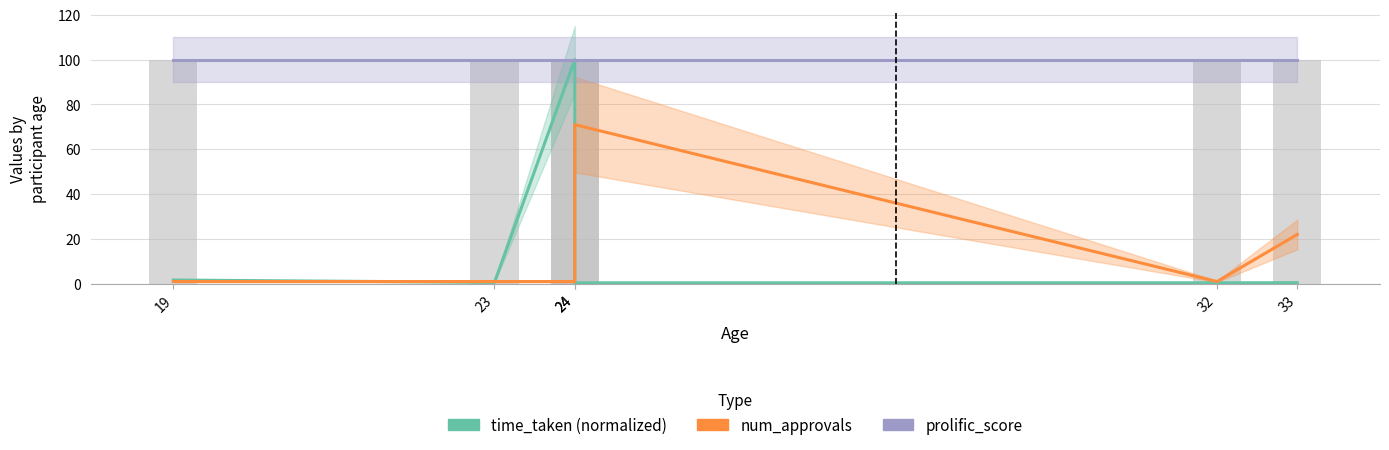

How many num_approvals values are between 1 and 22?

5